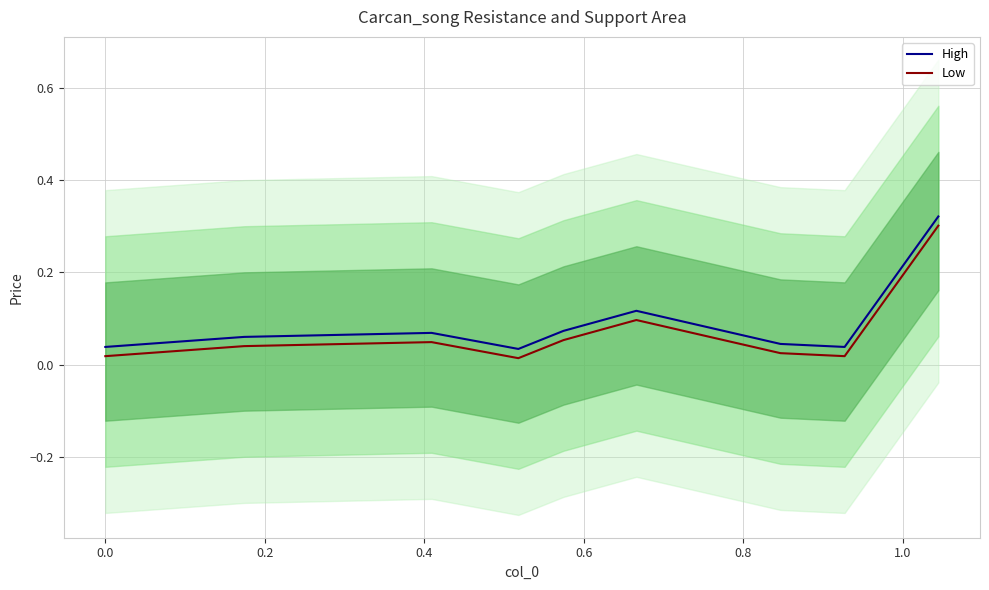

True or false: Low and High intersect in this chart.

False